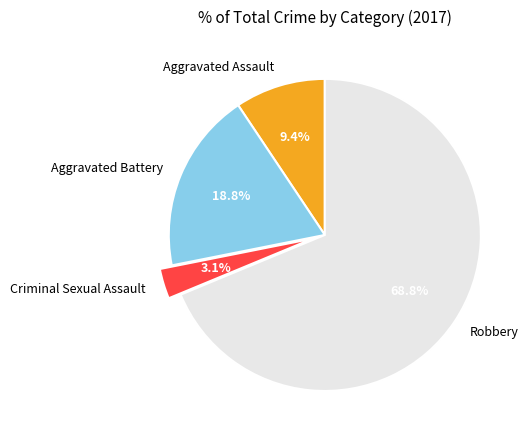

How many segments does this pie chart have?

4